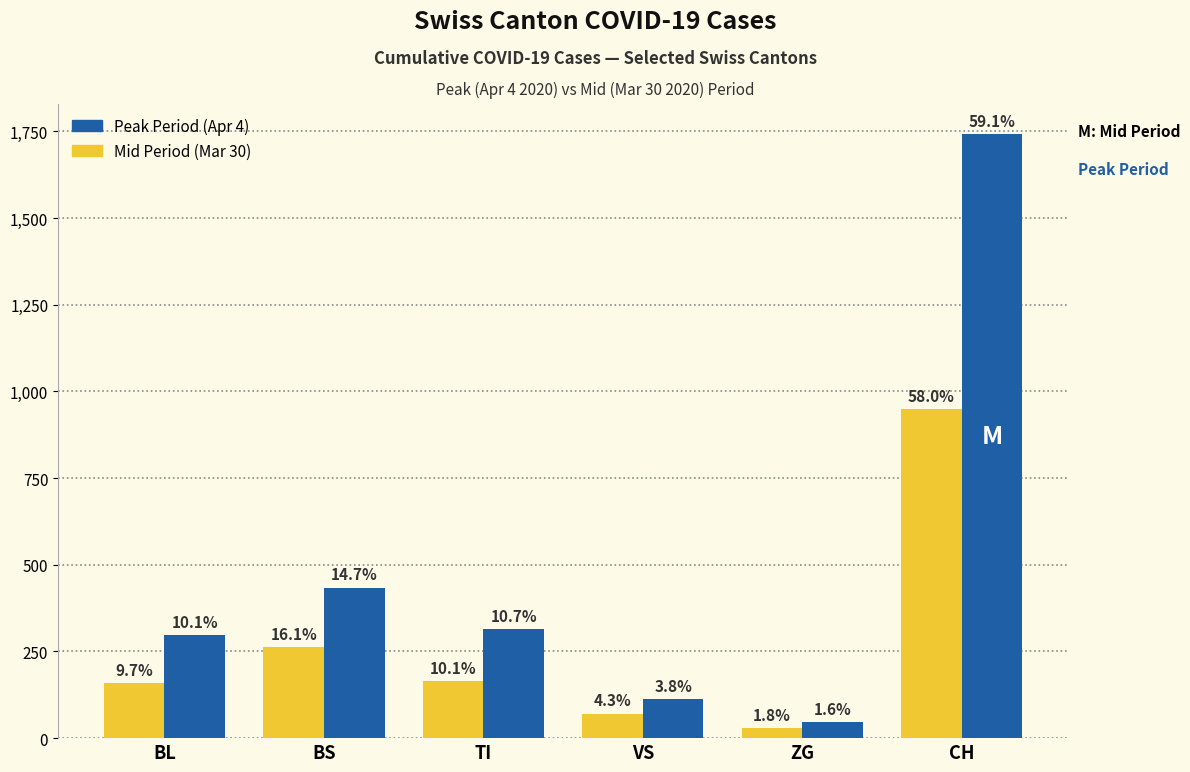

At which category is the sum across all series the highest?

CH